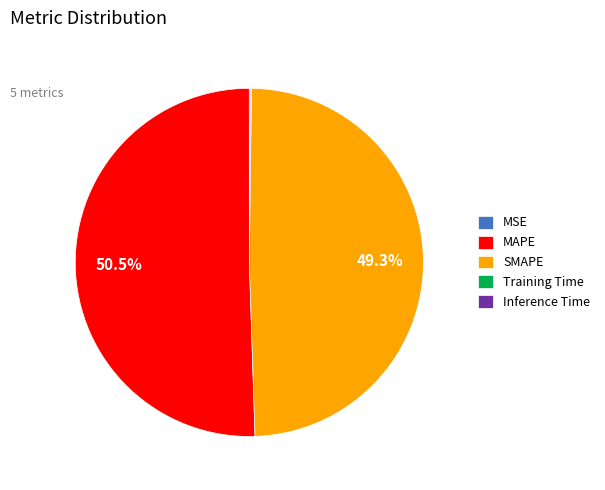

Is the sum of MAPE and SMAPE greater than half?

Yes